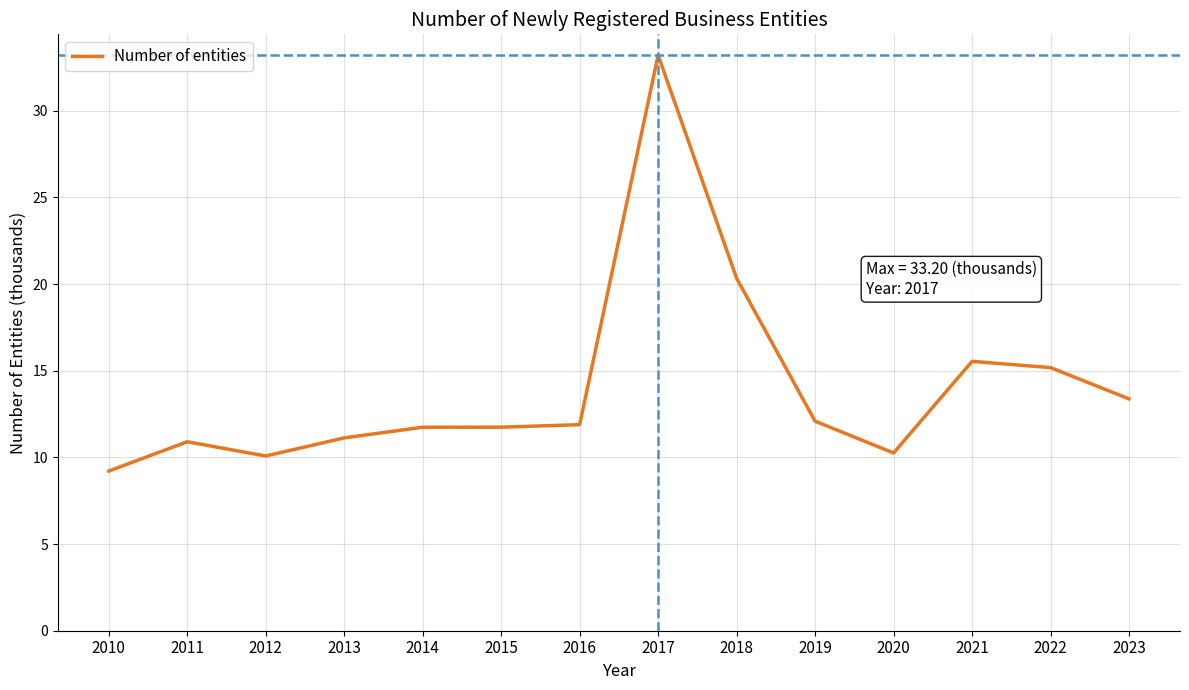

What is the difference between the maximum and minimum values?

24.0